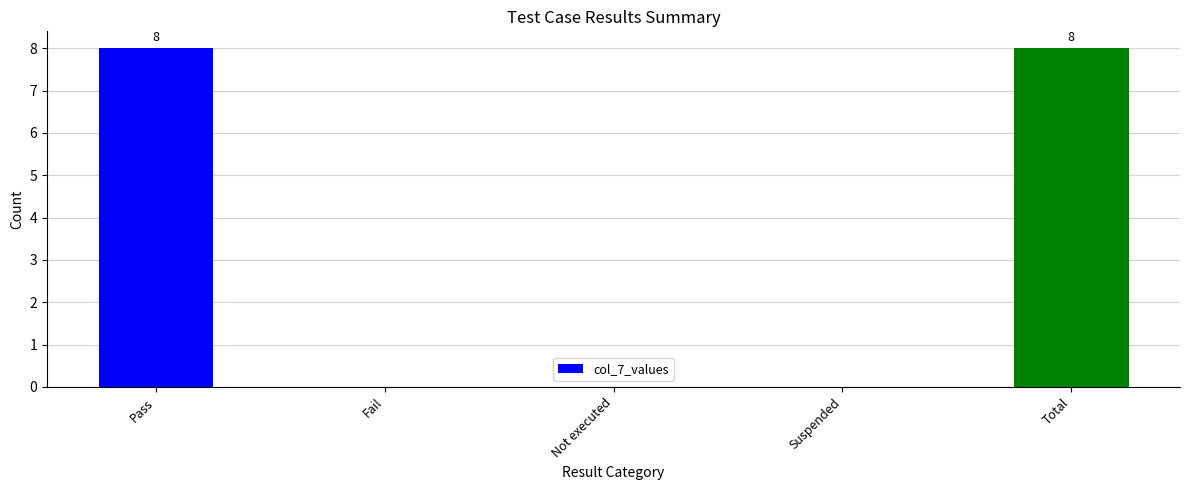

Reading left to right, transcribe all the data shown in this chart.

8	0	0	0	8